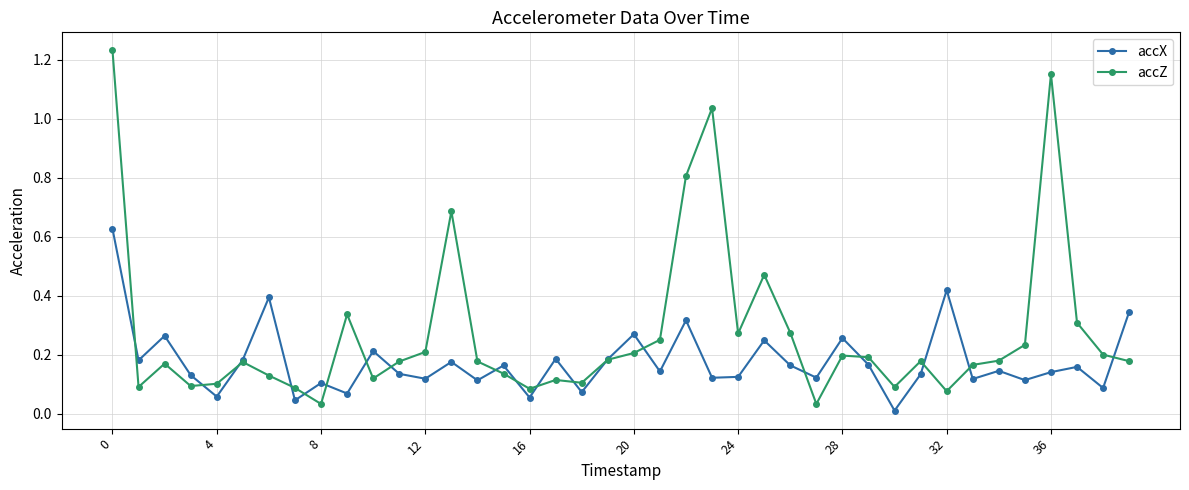

List the series in order of their overall mean, highest first.

accZ, accX